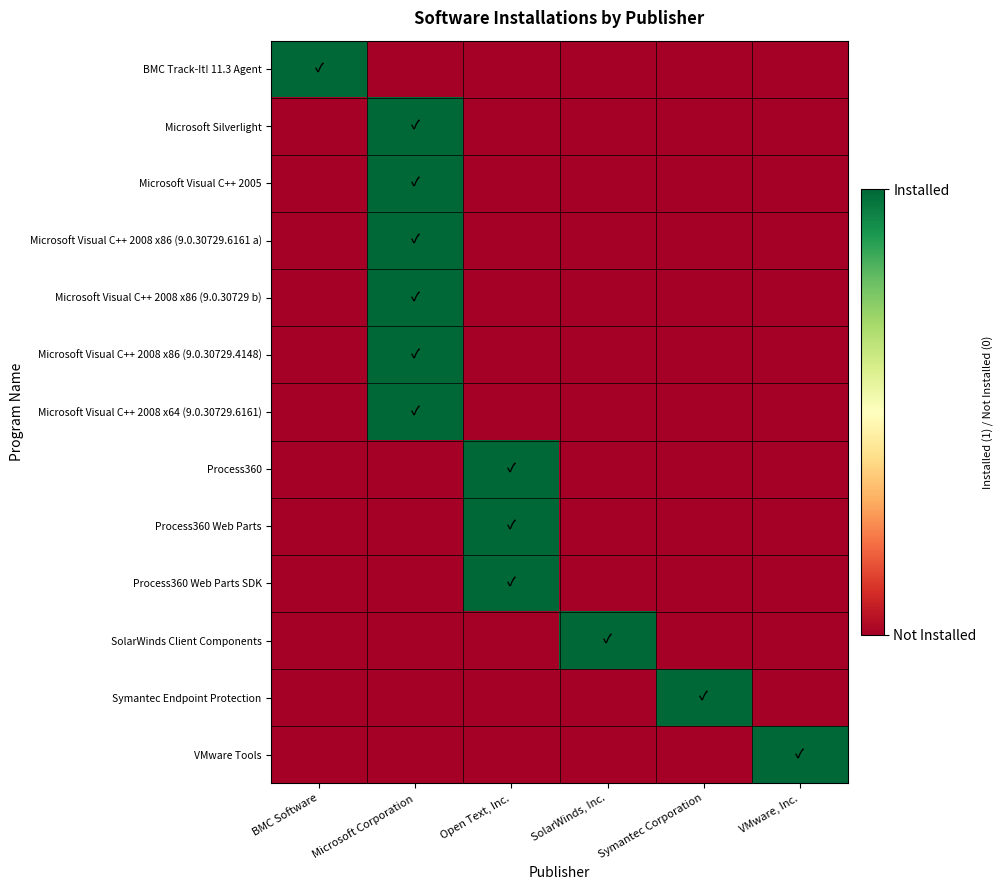

At BMC Software, list the series in order from smallest to largest.

Microsoft Silverlight, Microsoft Visual C++ 2005, Microsoft Visual C++ 2008 x86 (9.0.30729.6161 a), Microsoft Visual C++ 2008 x86 (9.0.30729 b), Microsoft Visual C++ 2008 x86 (9.0.30729.4148), Microsoft Visual C++ 2008 x64 (9.0.30729.6161), Process360, Process360 Web Parts, Process360 Web Parts SDK, SolarWinds Client Components, Symantec Endpoint Protection, VMware Tools, BMC Track-It! 11.3 Agent